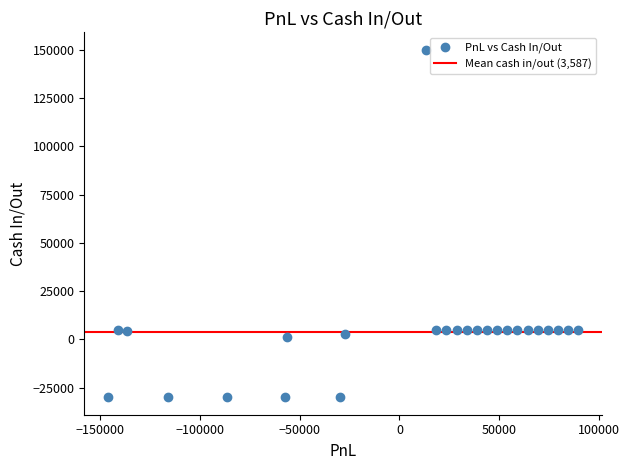

What is the range of X values (max minus min)?

235860